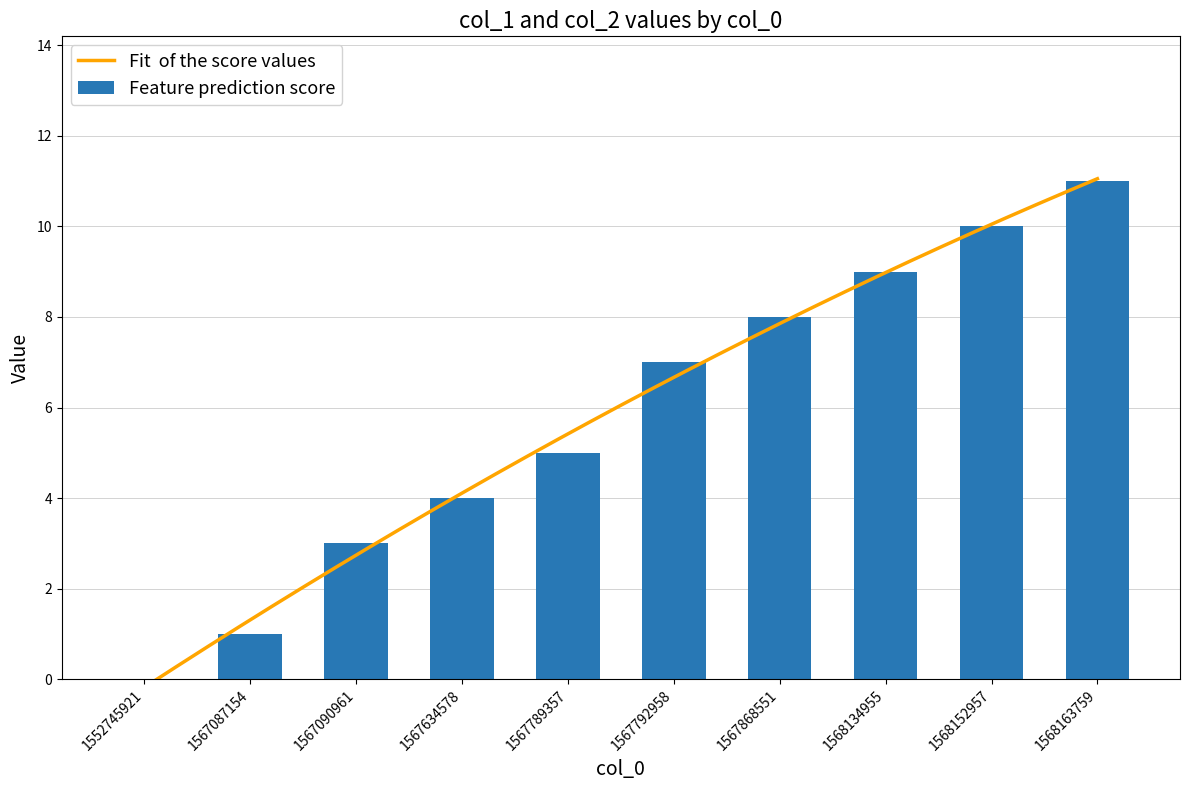

What is the ratio of the value at 1567090961 to the value at 1568163759?

0.3